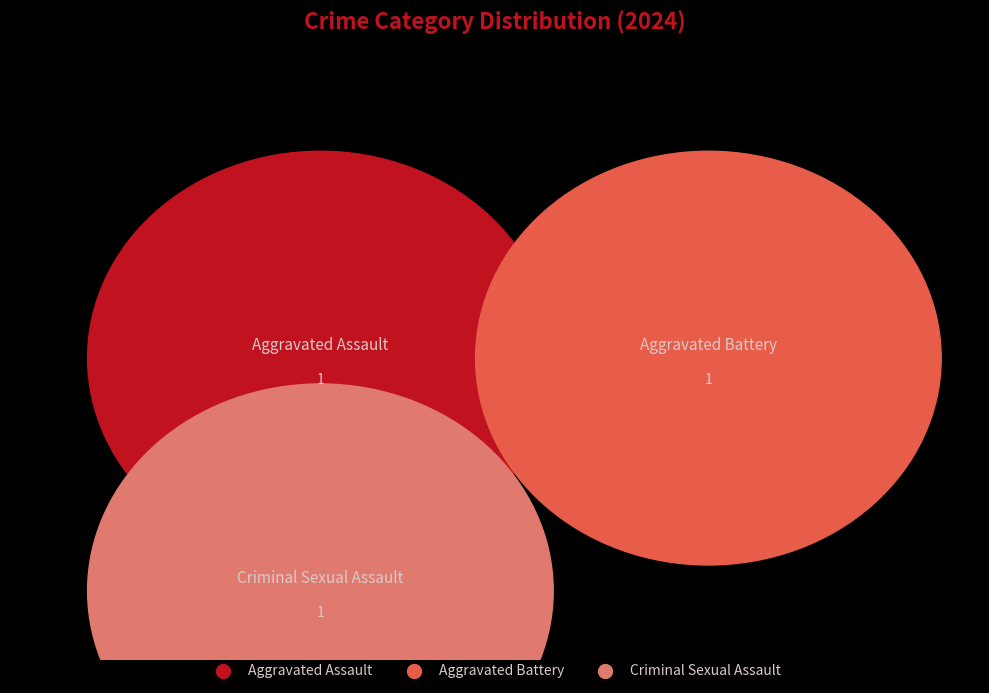

Is the sum of Aggravated Battery and Aggravated Assault greater than half?

Yes